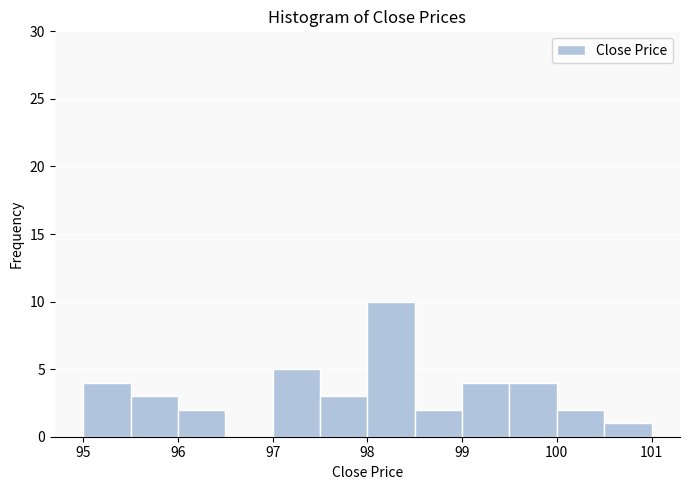

How tall is the bar that spans 99.5 to 100.0 on the x-axis? The values are not printed on the chart, so give them approximately, as read against the axis.

4